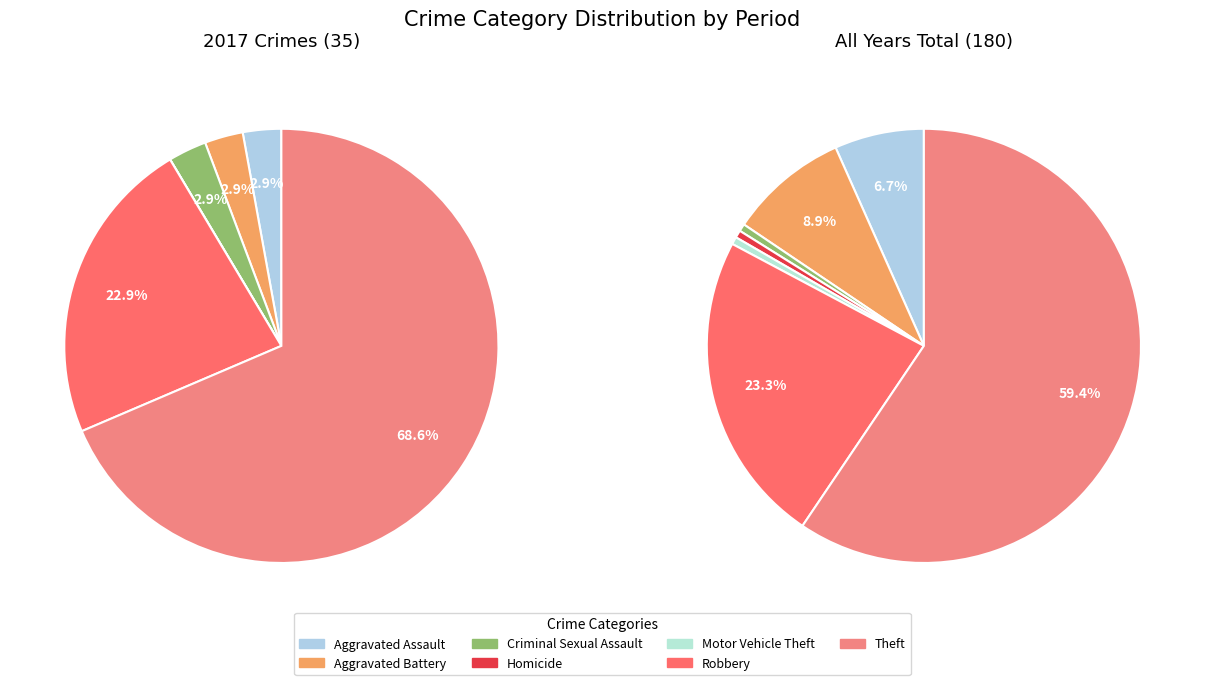

Between 5 and 4, which is larger?

5